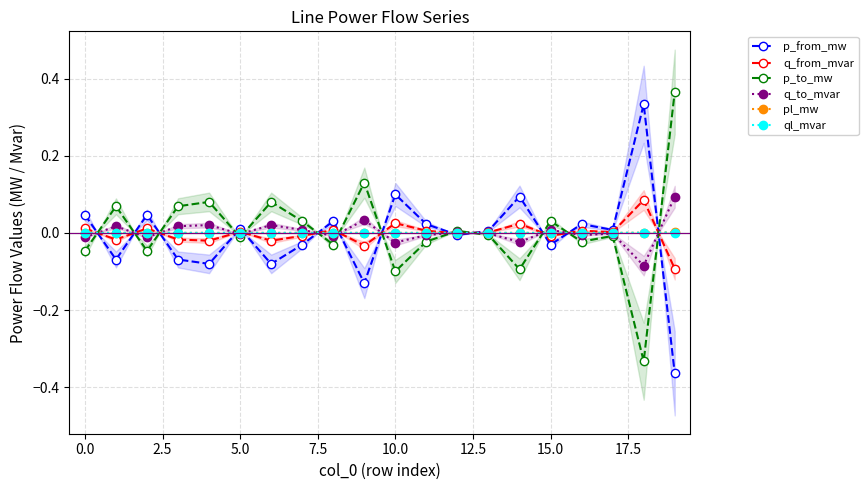

Reading left to right, what are all the values shown in this chart?

p_from_mw: 0.0	-0.1	0.0	-0.1	-0.1	0.0	-0.1	-0.0	0.0	-0.1	0.1	0.0	-0.0	0.0	0.1	-0.0	0.0	0.0	0.3	-0.4
q_from_mvar: 0.0	-0.0	0.0	-0.0	-0.0	0.0	-0.0	-0.0	0.0	-0.0	0.0	0.0	-0.0	0.0	0.0	-0.0	0.0	0.0	0.1	-0.1
p_to_mw: -0.0	0.1	-0.0	0.1	0.1	-0.0	0.1	0.0	-0.0	0.1	-0.1	-0.0	0.0	-0.0	-0.1	0.0	-0.0	-0.0	-0.3	0.4
q_to_mvar: -0.0	0.0	-0.0	0.0	0.0	-0.0	0.0	0.0	-0.0	0.0	-0.0	-0.0	0.0	-0.0	-0.0	0.0	-0.0	-0.0	-0.1	0.1
pl_mw: 0.0	0.0	0.0	0.0	0.0	0.0	0.0	0.0	0.0	0.0	0.0	0.0	0.0	0.0	0.0	0.0	0.0	0.0	0.0	0.0
ql_mvar: 0.0	0.0	0.0	0.0	0.0	0.0	0.0	0.0	0.0	0.0	0.0	0.0	0.0	0.0	0.0	0.0	0.0	0.0	0.0	0.0